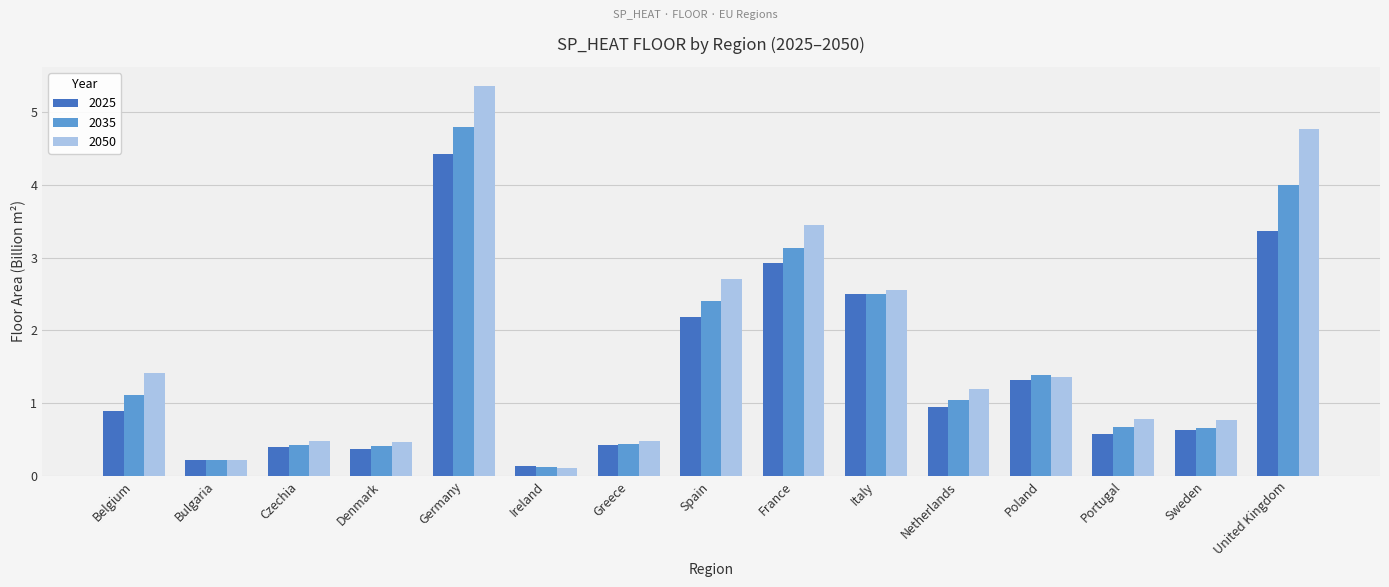

At which label is 2025 closest to 2?

Spain